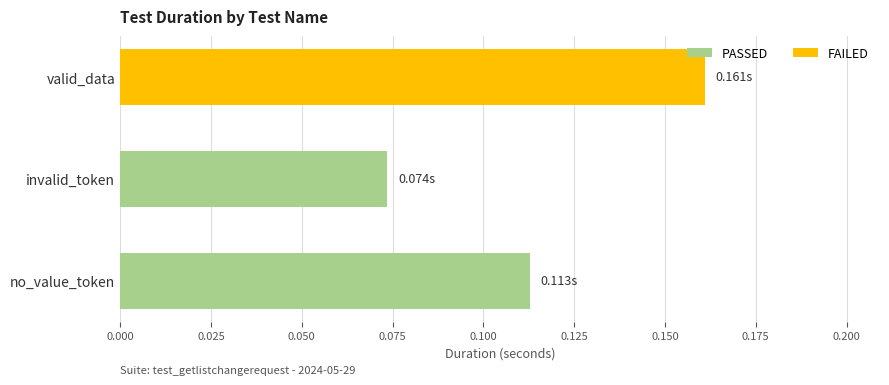

At which category does the chart reach its peak across all series?

valid_data